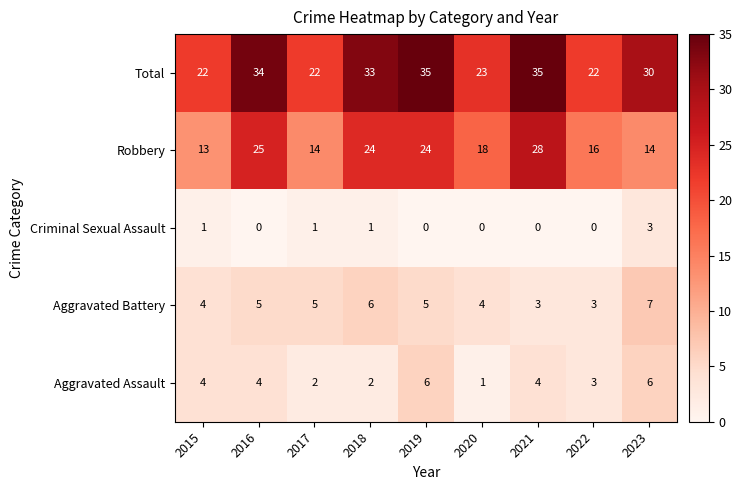

What is the highest value of the Total series?

35